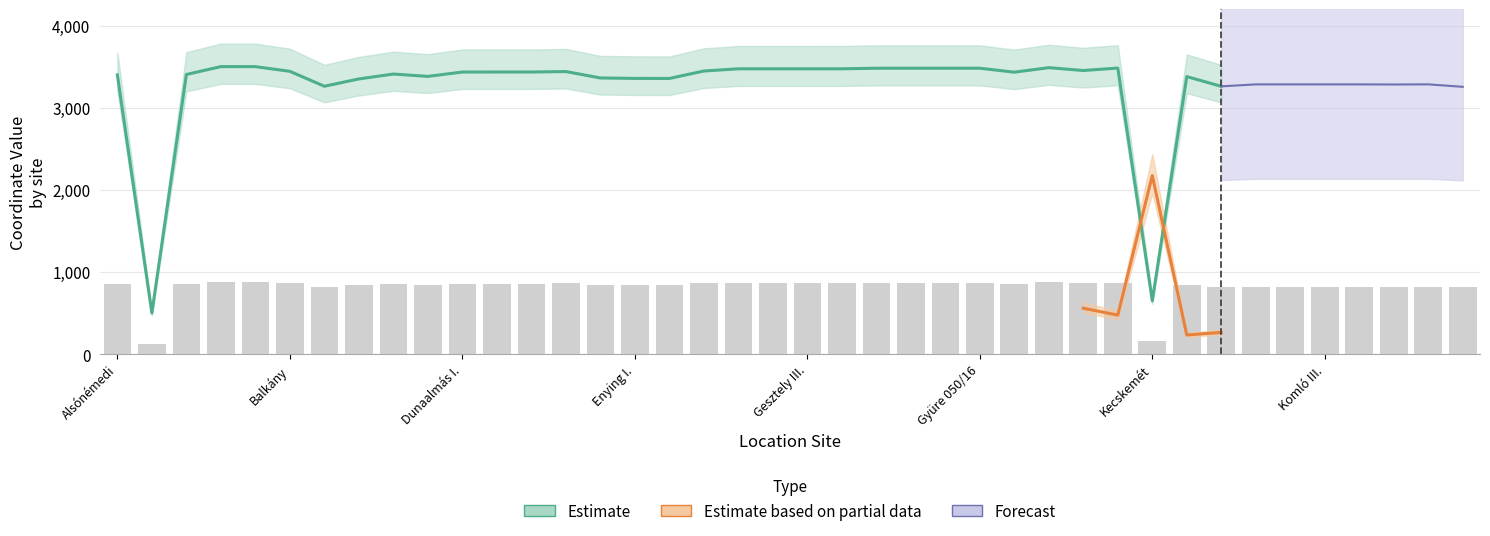

What is the sum of the values at Kázsmárk and Kecskemét?

1032.7